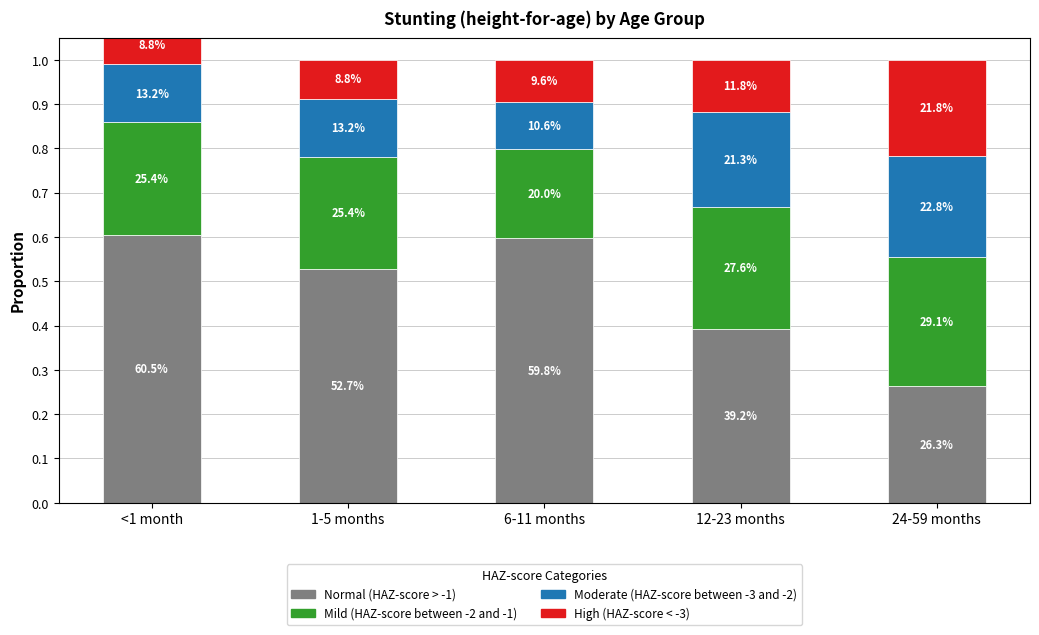

Reading left to right, list all the values displayed in this chart.

Normal (HAZ-score > -1): <1 month=0.6	1-5 months=0.5	6-11 months=0.6	12-23 months=0.4	24-59 months=0.3
Mild (HAZ-score between -2 and -1): <1 month=0.3	1-5 months=0.3	6-11 months=0.2	12-23 months=0.3	24-59 months=0.3
Moderate (HAZ-score between -3 and -2): <1 month=0.1	1-5 months=0.1	6-11 months=0.1	12-23 months=0.2	24-59 months=0.2
High (HAZ-score < -3): <1 month=0.1	1-5 months=0.1	6-11 months=0.1	12-23 months=0.1	24-59 months=0.2